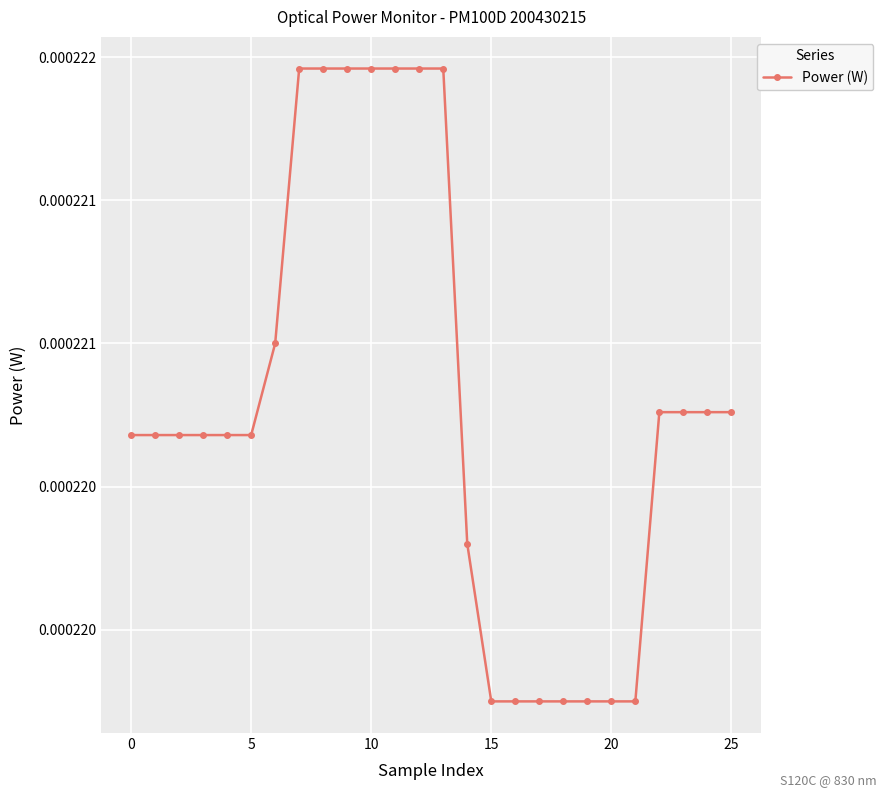

Is this an area chart (filled region under the line)?

No